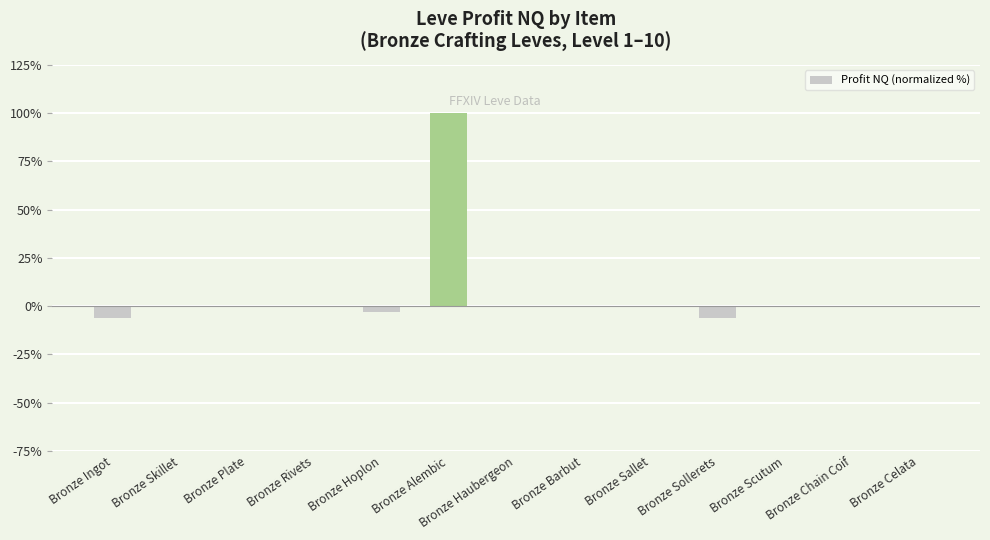

How many series are shown in this chart?

1